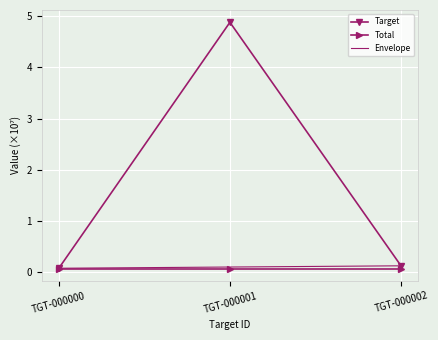

At which category does the chart reach its minimum across all series?

TGT-000000